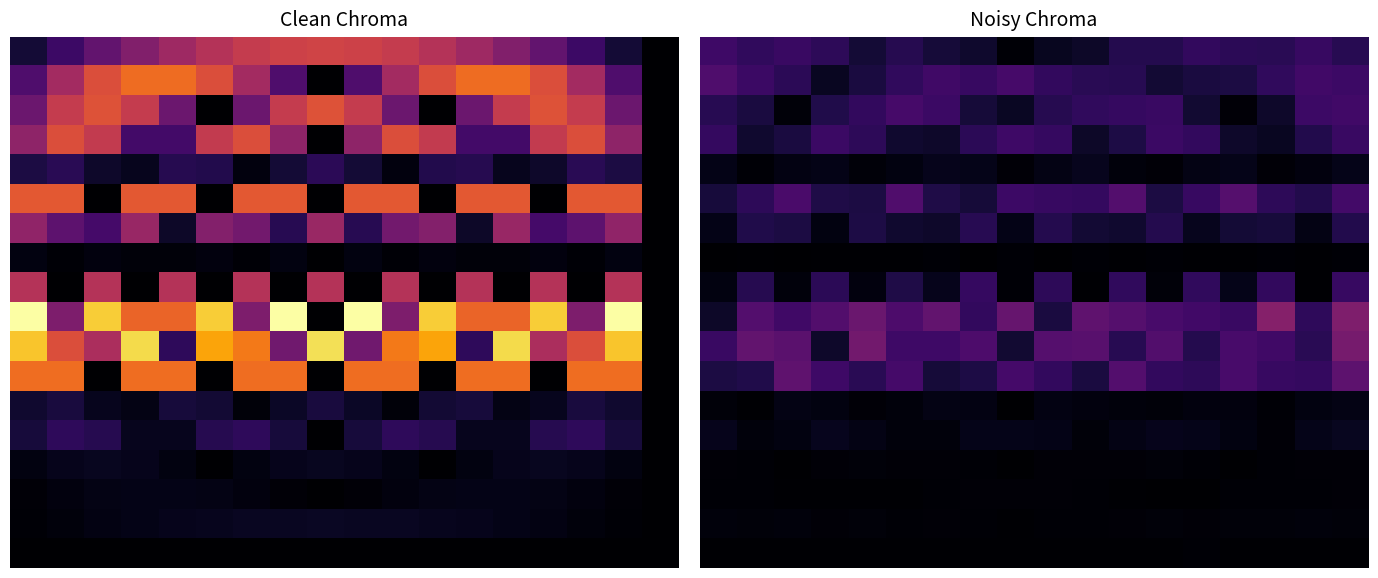

Which category has the highest value in the 16 series?

16